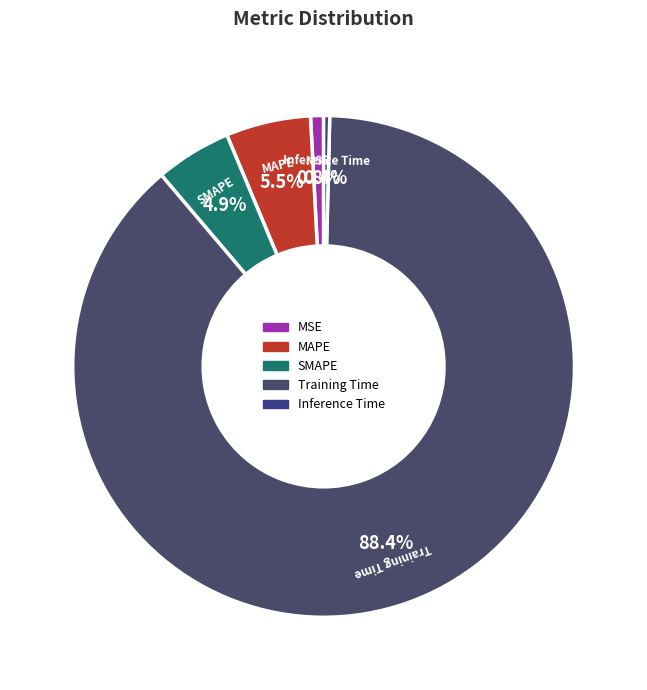

Which slice is the largest?

Training Time